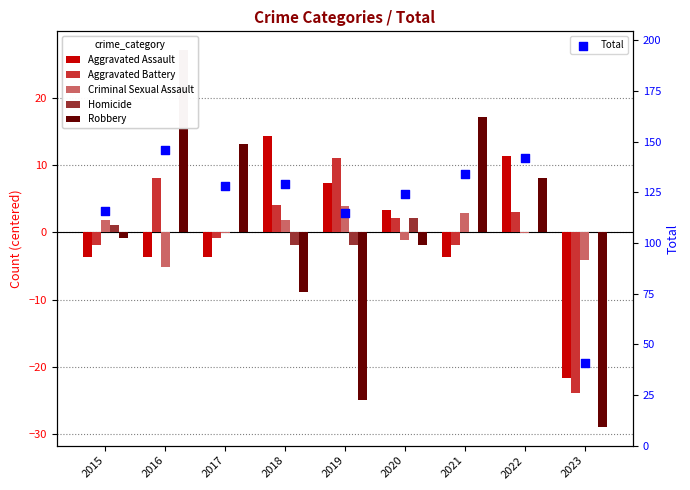

What are all the series names shown in the legend?

Aggravated Assault, Aggravated Battery, Criminal Sexual Assault, Homicide, Robbery, Total